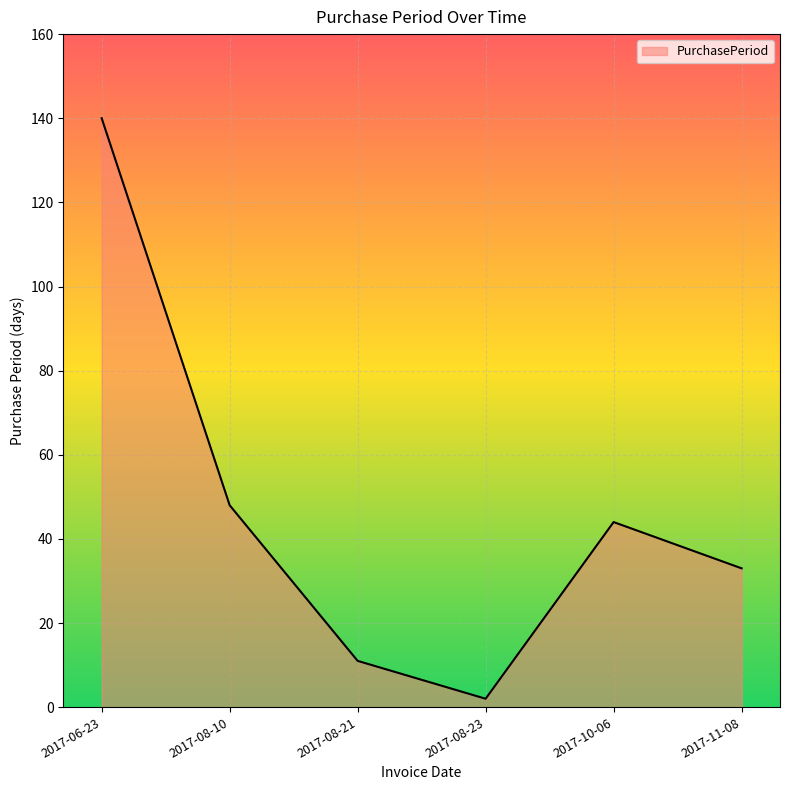

How many lines are shown in the chart?

1